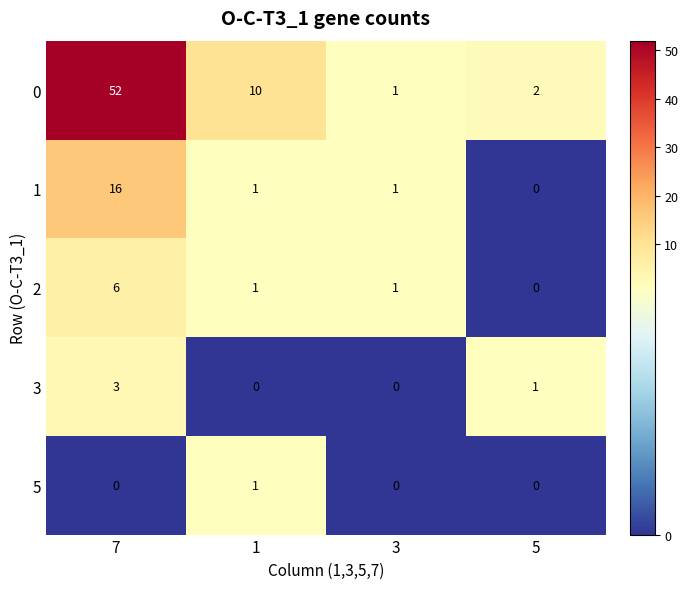

How many data points in 2 are less than 1?

1